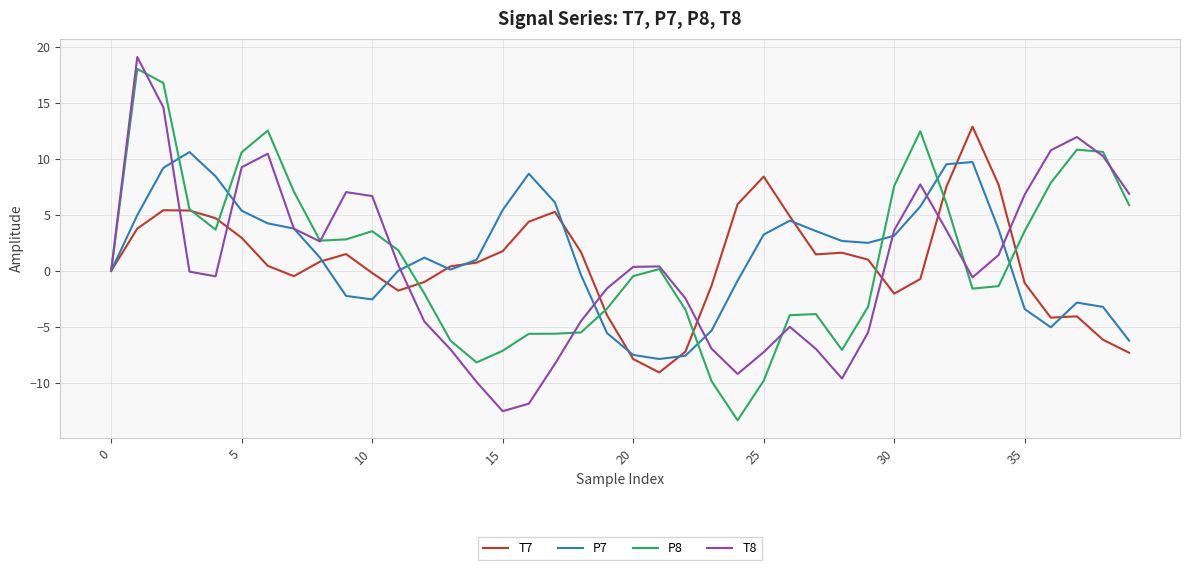

What is the maximum value for T8?

19.1